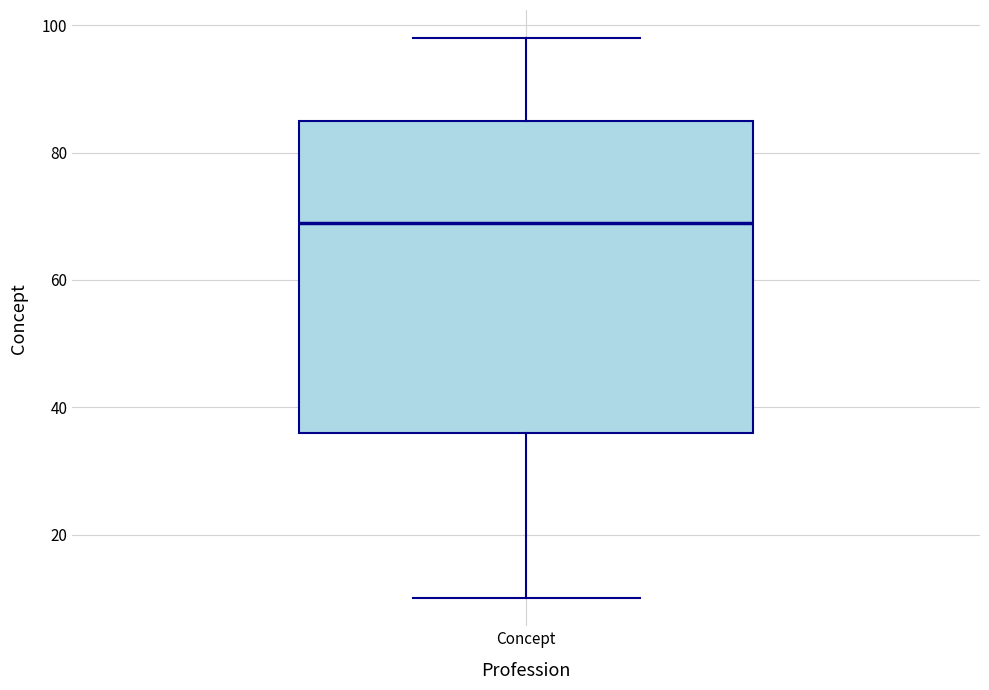

Where does the median line of the box for Concept sit on the y-axis? The values are not printed on the chart, so give them approximately, as read against the axis.

70